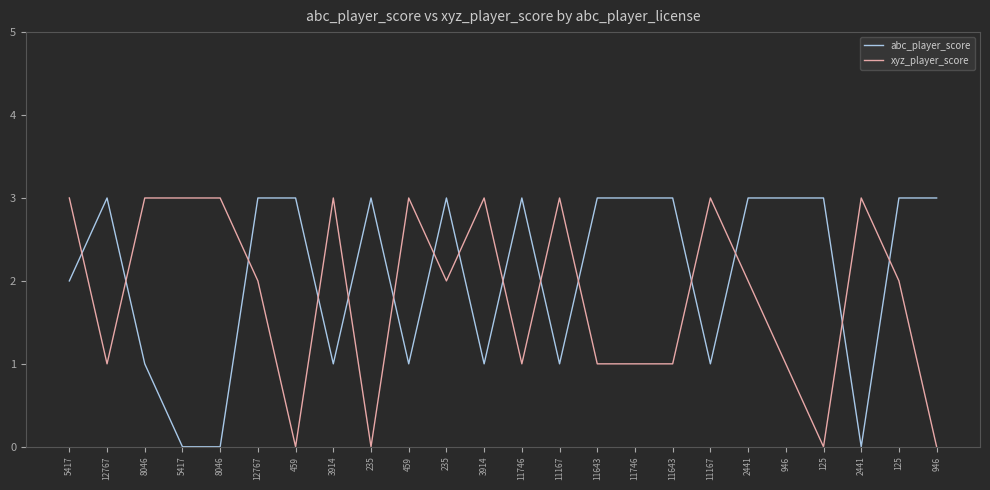

What are all the series names shown in the legend?

abc_player_score, xyz_player_score